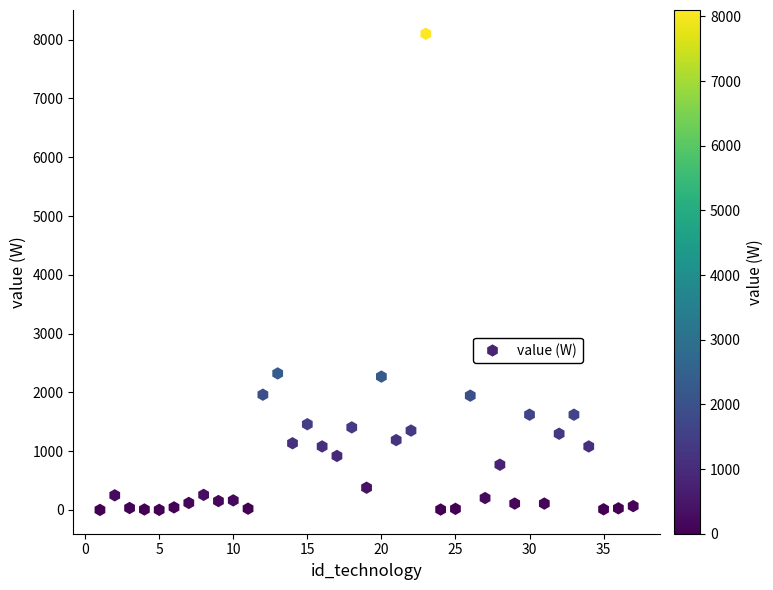

What is the range of X values (max minus min)?

36.0